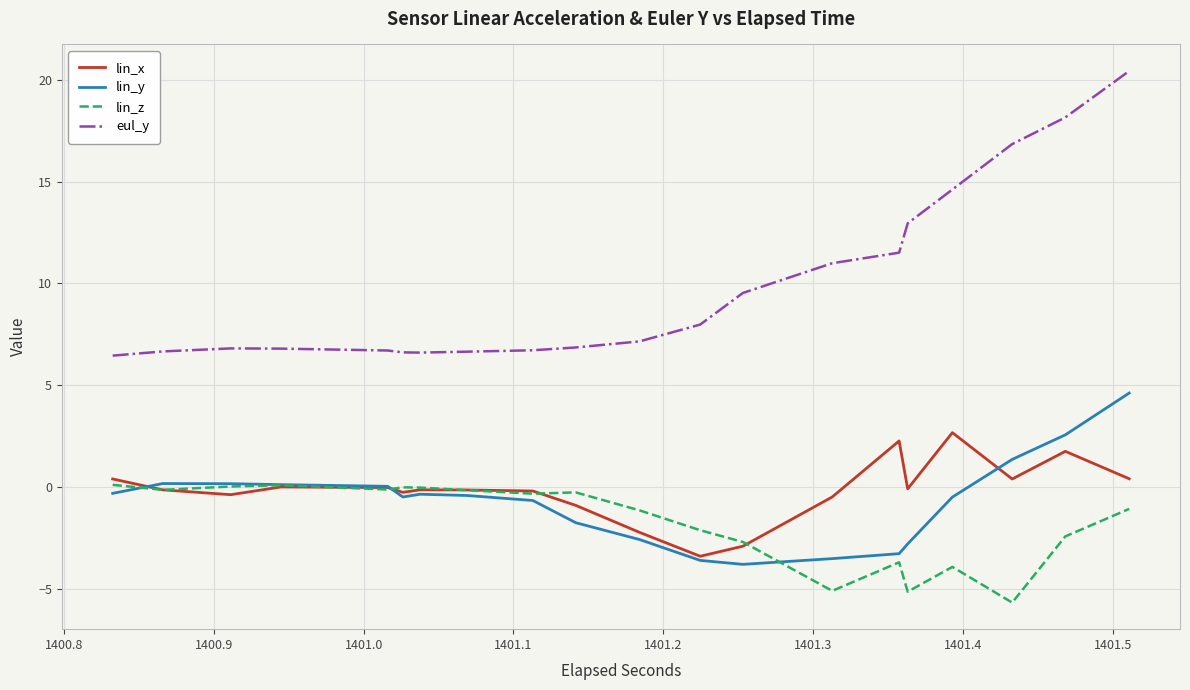

Which series has the largest total across all categories?

eul_y